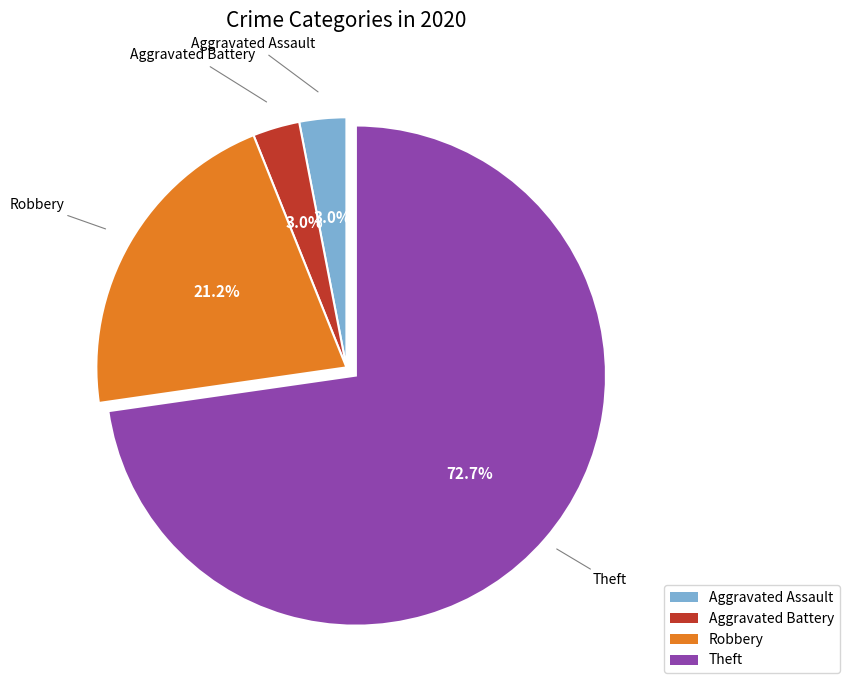

Is there a majority slice in this chart?

Yes